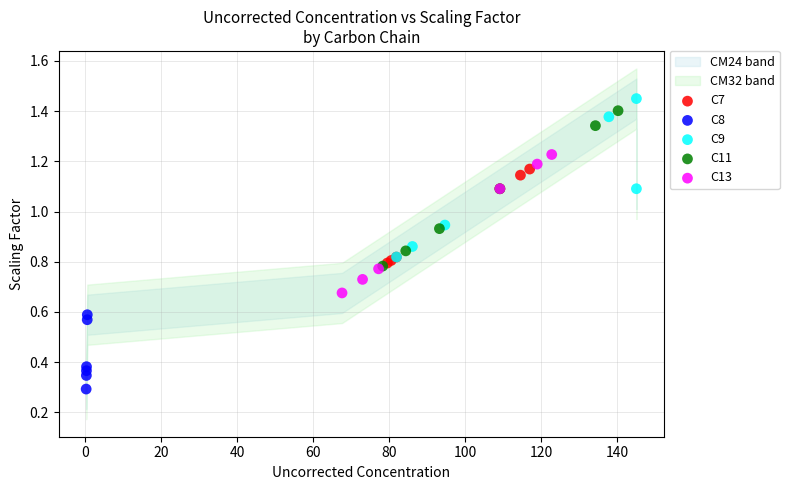

Which series contains the lowest Y value?

C8